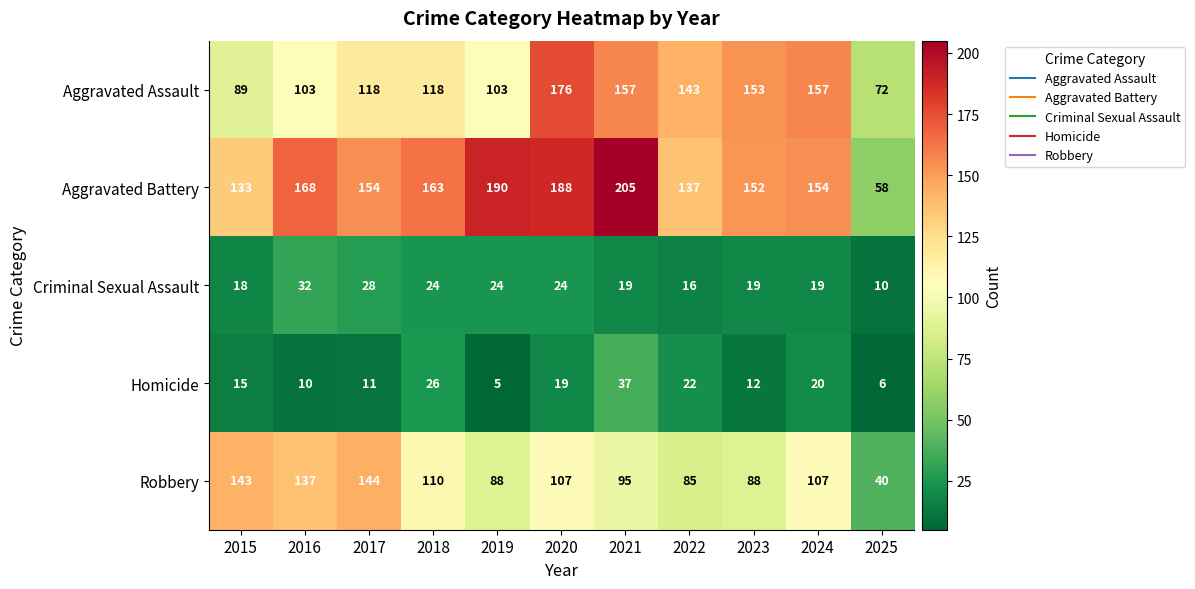

What is the smallest value displayed?

5